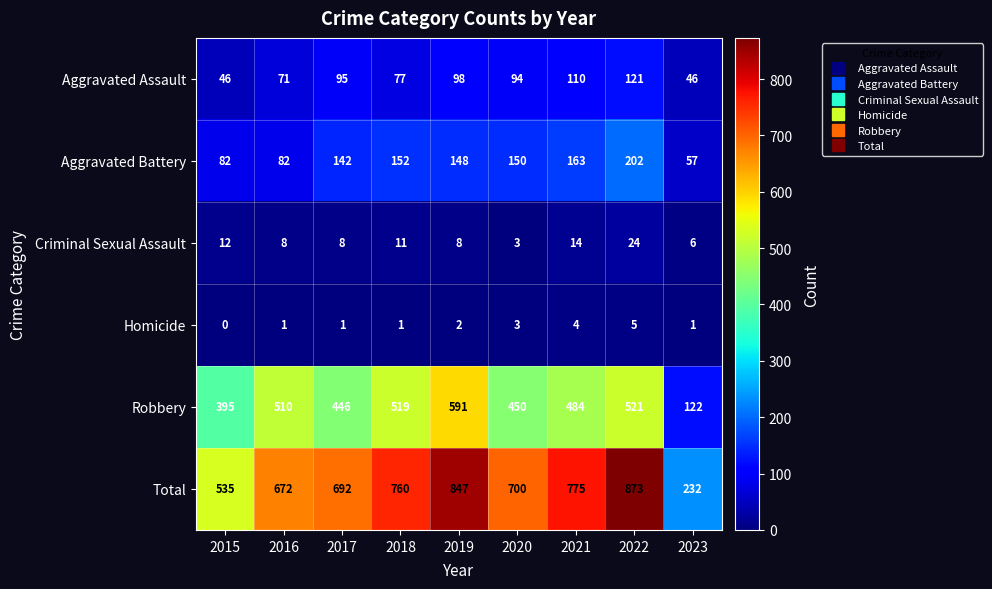

What is the difference between the highest and lowest values at 2021?

771